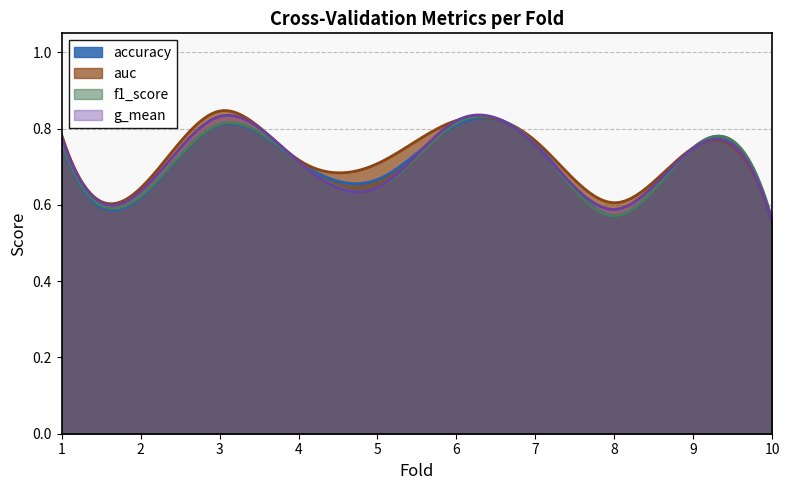

What is the sum of the g_mean values at 4 and 9?

1.5